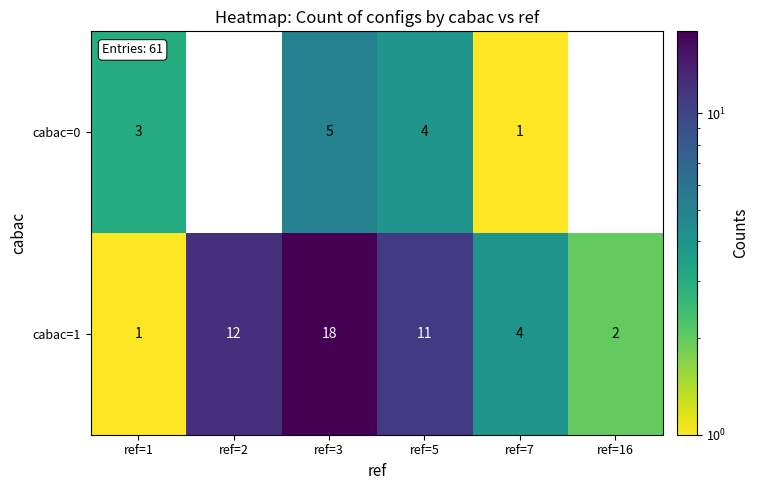

Where does the cabac=1 series first go above 11?

ref=2